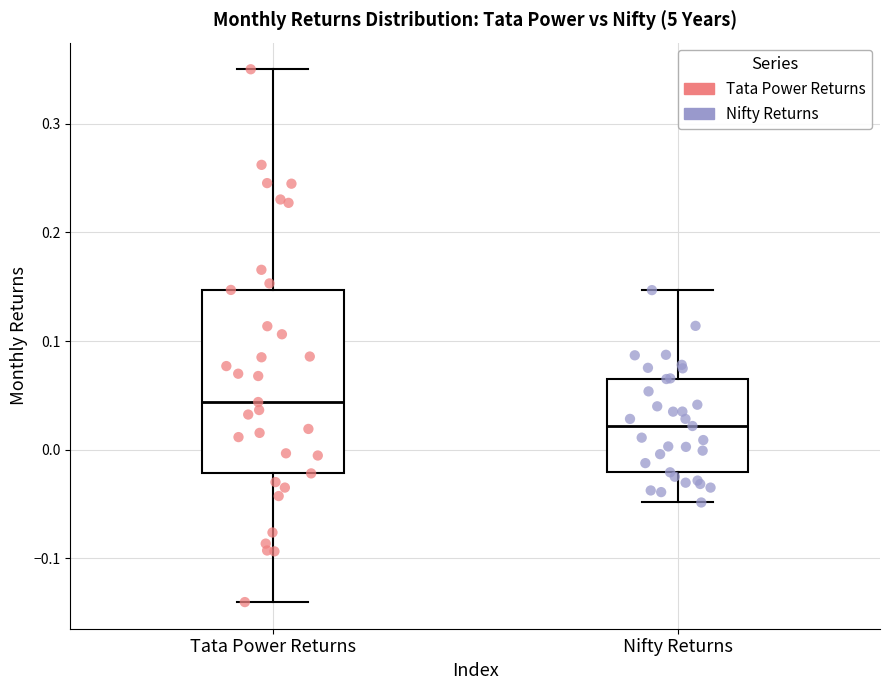

Reading left to right, read every box against the y-axis: the position of its median line, the range the box covers, and the ends of its whiskers. The values are not printed on the chart, so give them approximately, as read against the axis.

Tata Power Returns: median 0.04, box -0.02 to 0.15, whiskers -0.14 to 0.35
Nifty Returns: median 0.02, box -0.02 to 0.07, whiskers -0.05 to 0.15